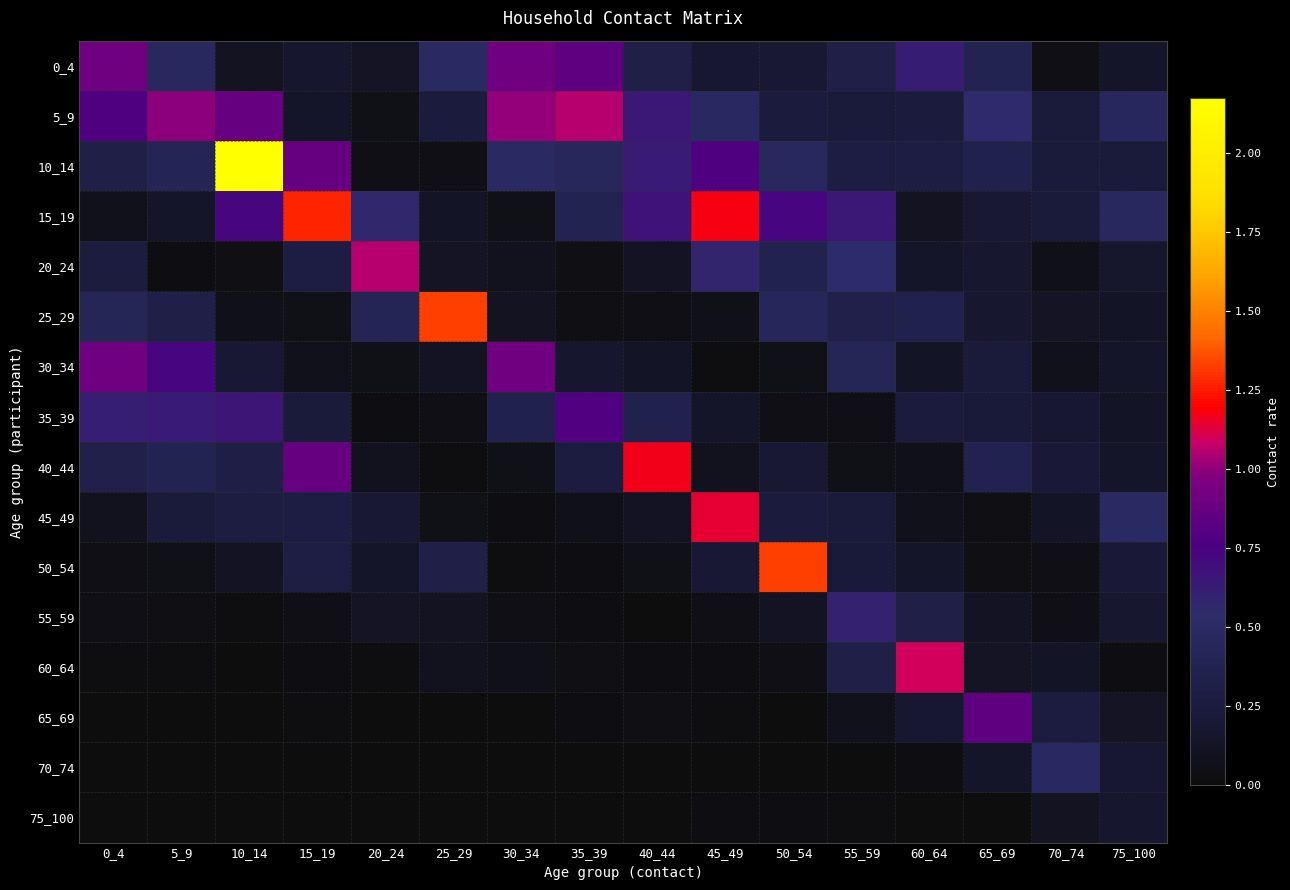

What is the difference between the highest and lowest values at 0_4?

0.9